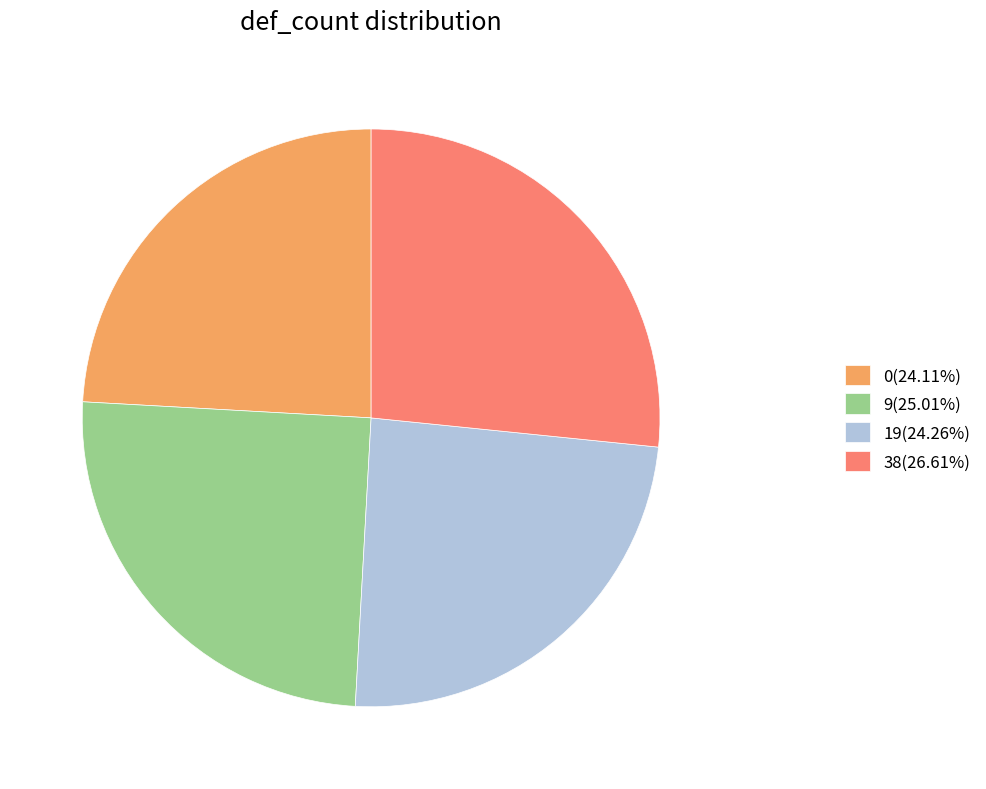

How many segments does this pie chart have?

4